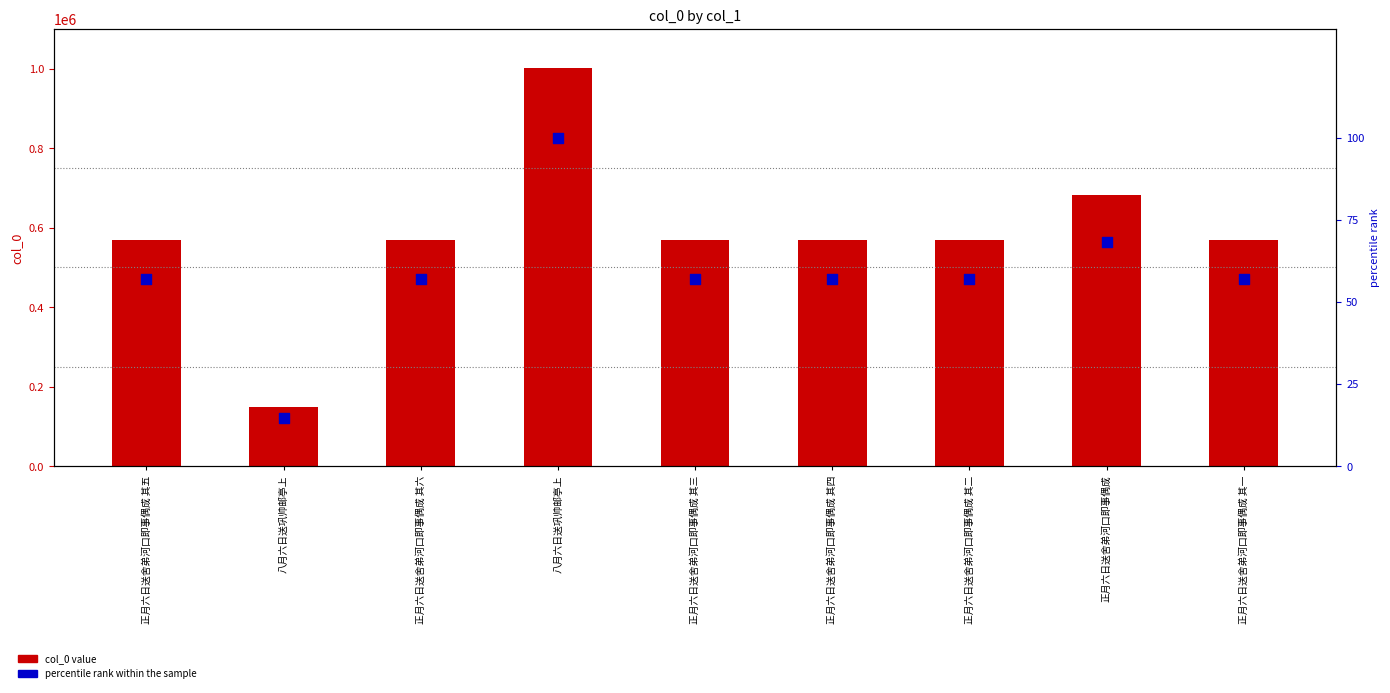

Is the value of percentile rank within sample at 八月六日送巩帅邮亭上 greater than the value of col_0 at 正月六日送舍弟河口即事偶成 其四?

No